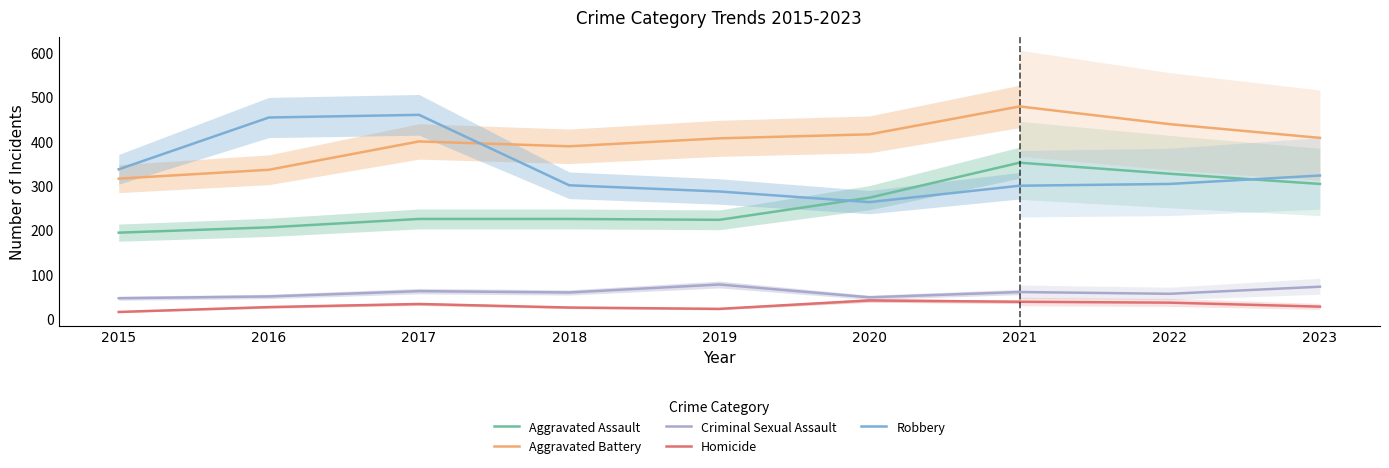

Which series ends up on top after the final intersection of Robbery and Aggravated Battery?

Aggravated Battery